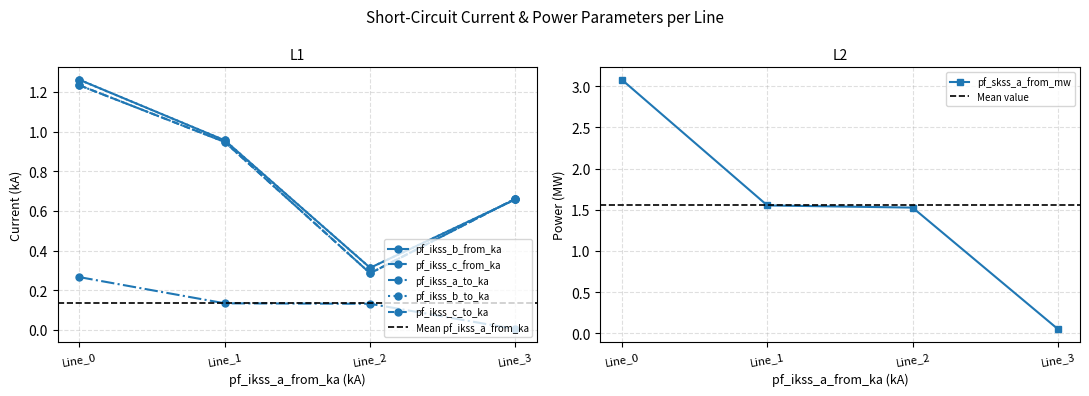

Which category has the lowest value across all series?

Line_3